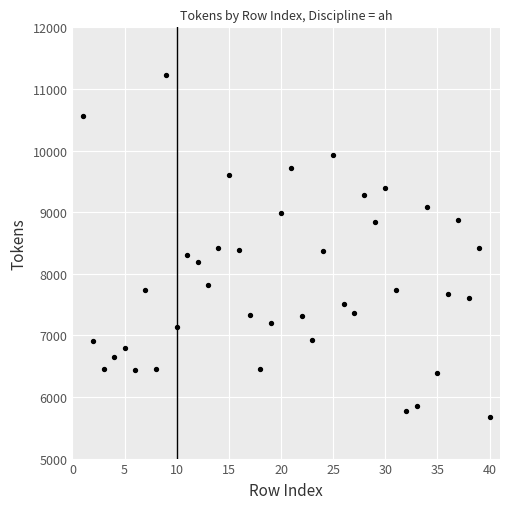

What is the range of X values (max minus min)?

39